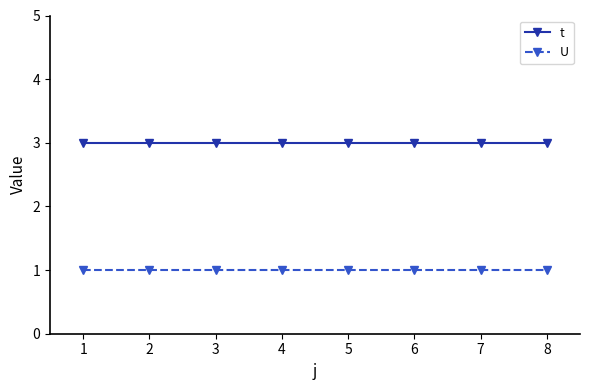

Which series has the largest total across all categories?

t